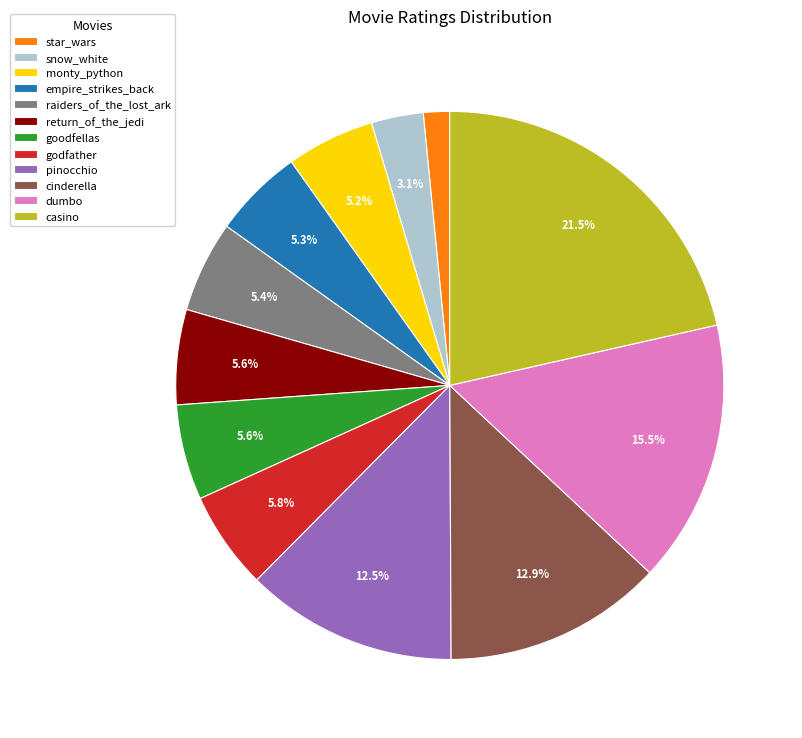

How many slices are in this pie chart?

12